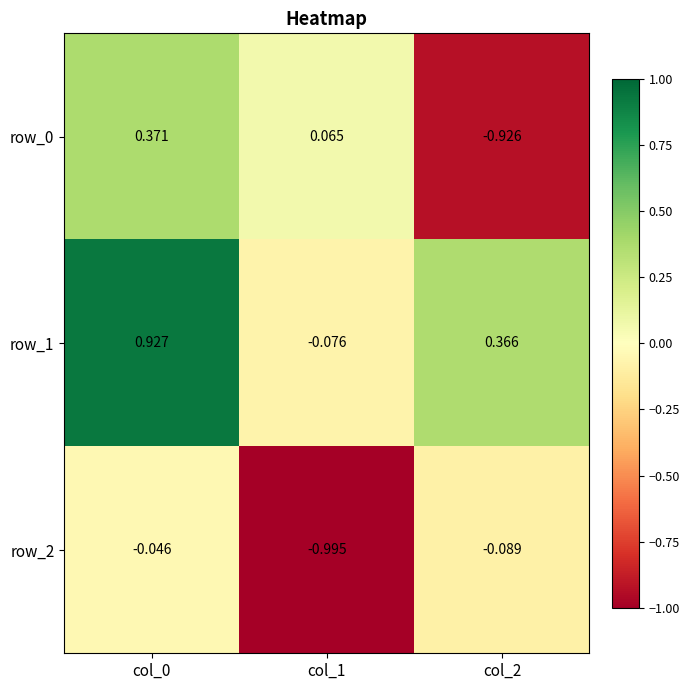

Is the value of row_1 at col_1 greater than the value of row_0 at col_1?

No